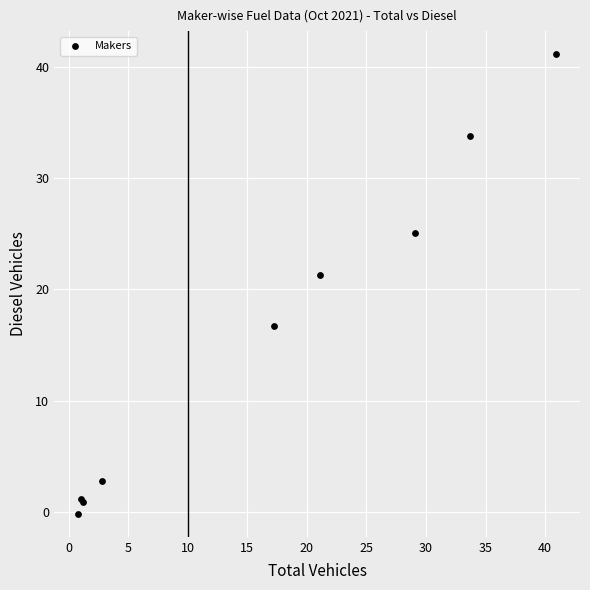

What Y value in the scatter plot is closest to 20?

21.3